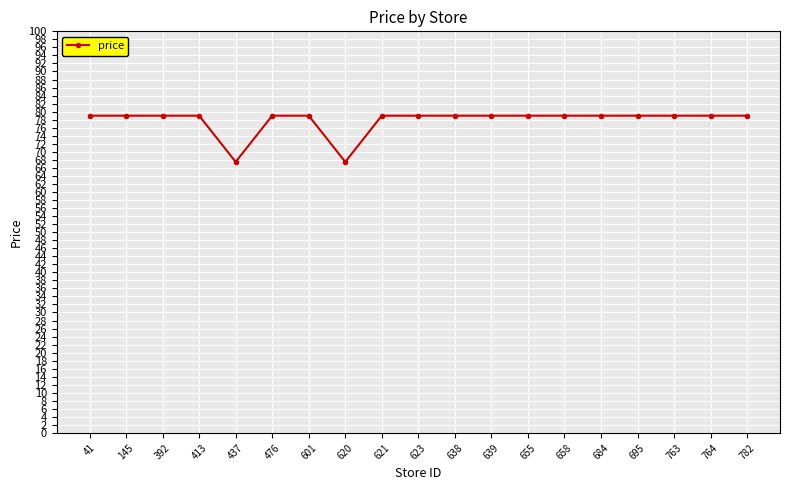

What is the minimum value shown in the chart?

67.5